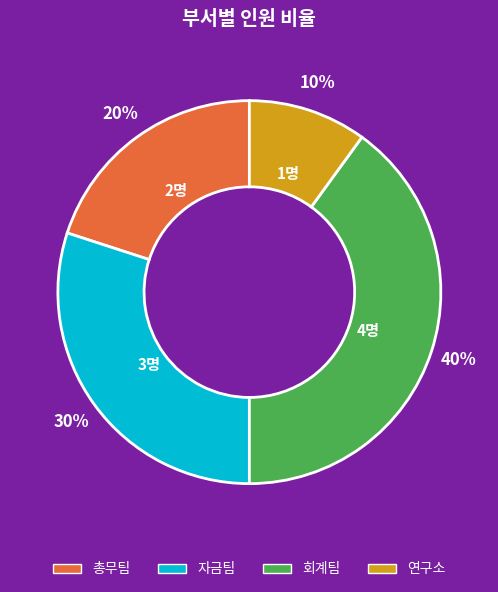

Does 회계팀 account for over 50% of the chart?

No